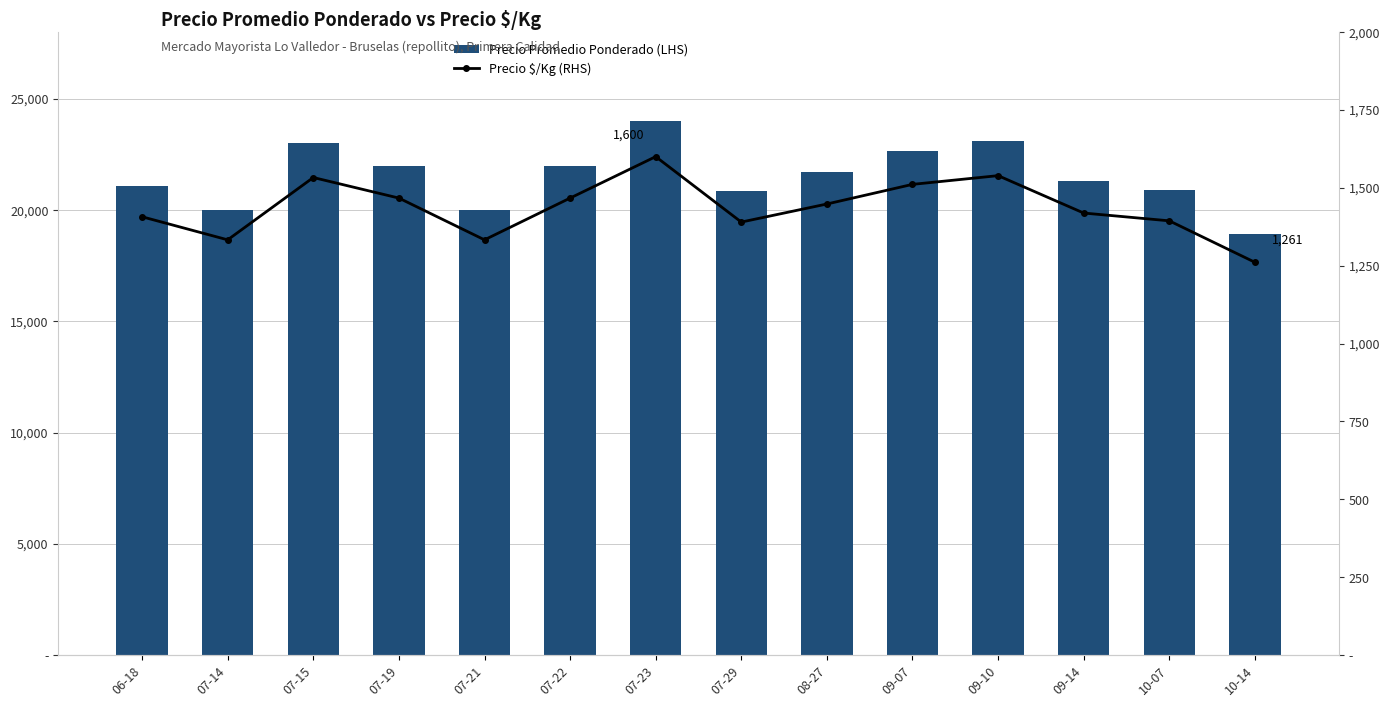

List the labels in order of Precio $/Kg (RHS) value, smallest first.

10-14, 07-14, 07-21, 07-29, 10-07, 06-18, 09-14, 08-27, 07-19, 07-22, 09-07, 07-15, 09-10, 07-23